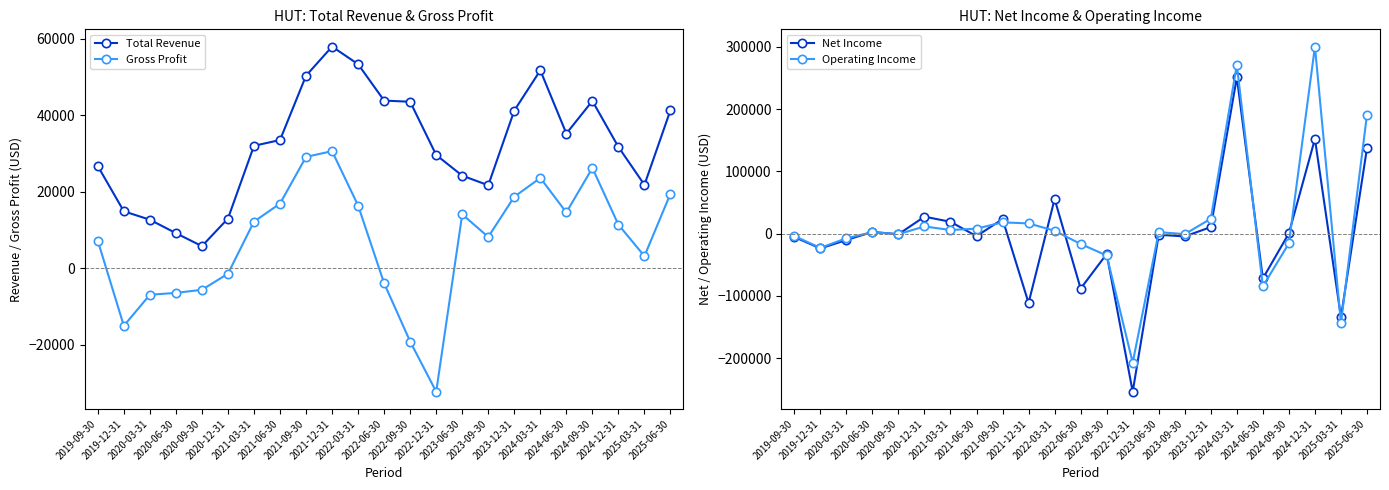

List the series in order of their overall mean, highest first.

Total Revenue, Operating Income, Gross Profit, Net Income